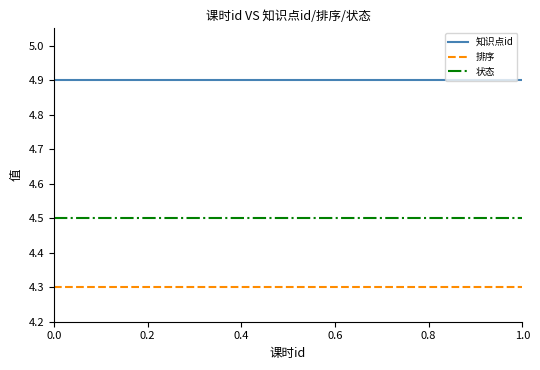

True or false: 状态 and 排序 intersect in this chart.

False